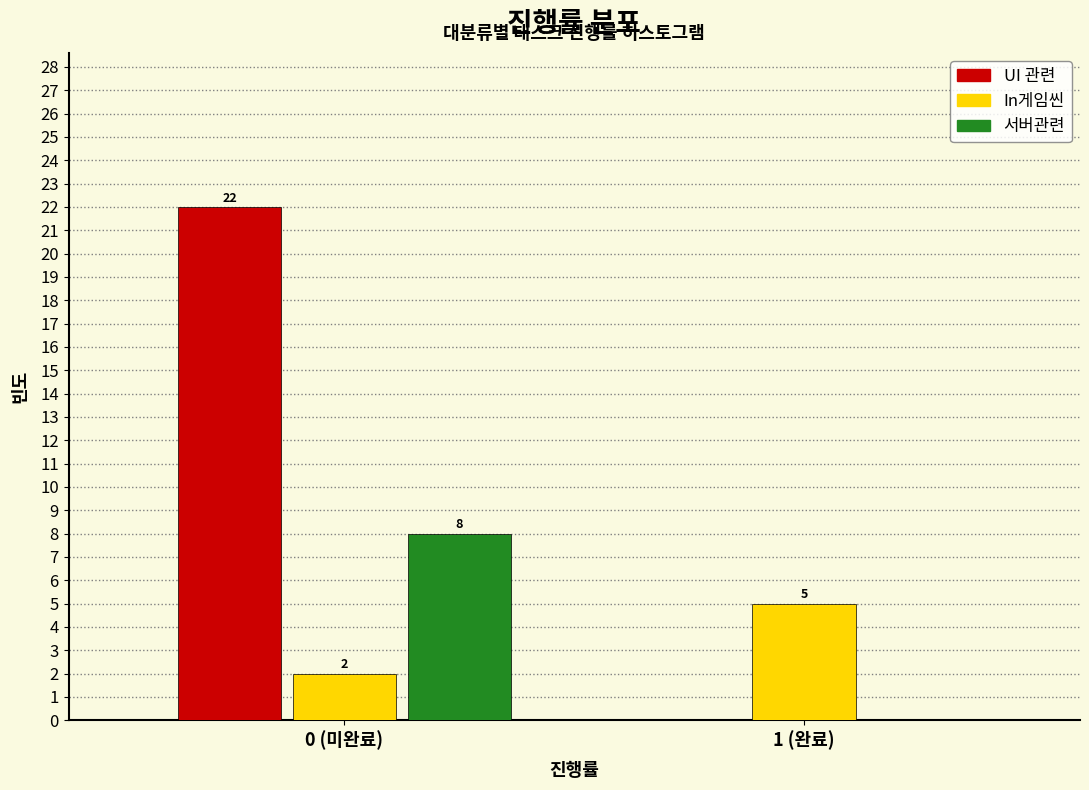

Reading left to right, transcribe all the data shown in this chart.

UI 관련: 0 (미완료)=22	1 (완료)=0
In게임씬: 0 (미완료)=2	1 (완료)=5
서버관련: 0 (미완료)=8	1 (완료)=0